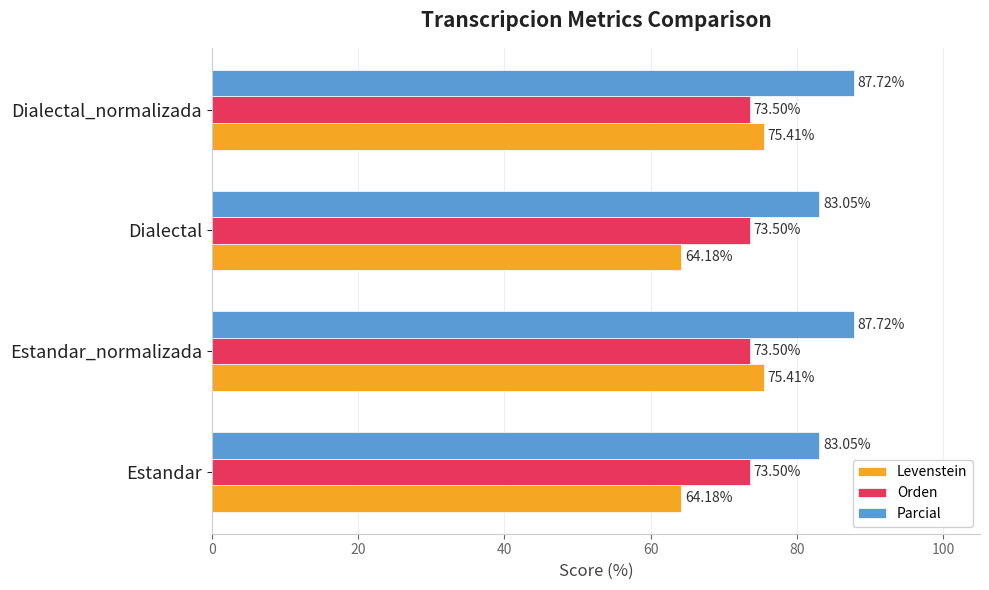

Is the value of Orden at Estandar_normalizada greater than the value of Levenstein at Estandar?

Yes